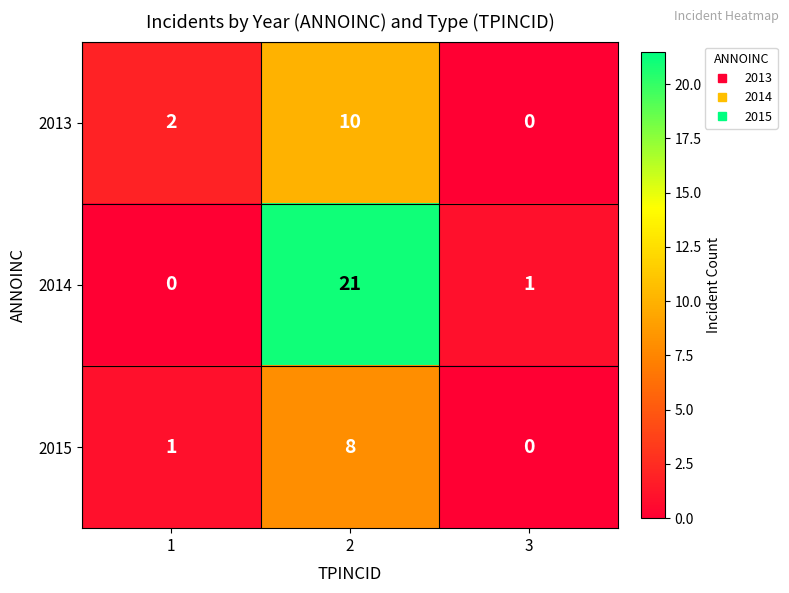

Which series has the widest spread of values?

2014